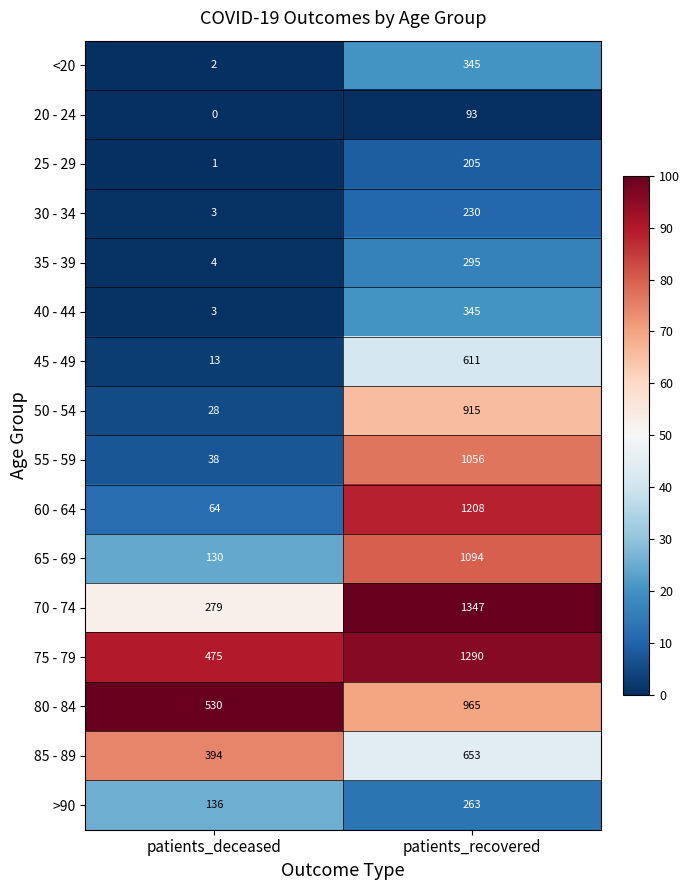

Between patients_deceased and patients_recovered, which series saw the biggest shift?

60 - 64